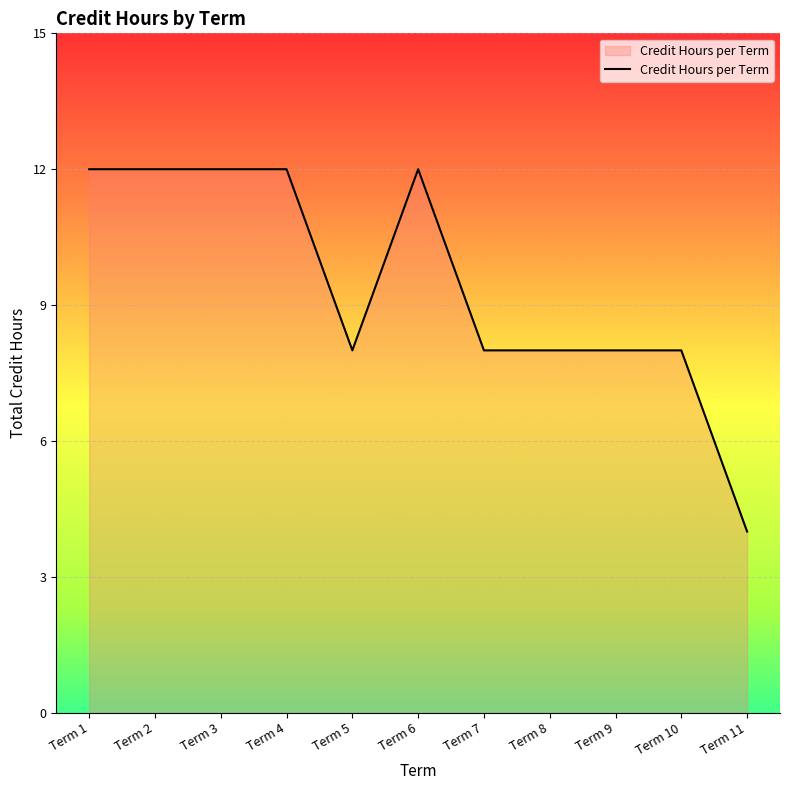

What is the average value?

9